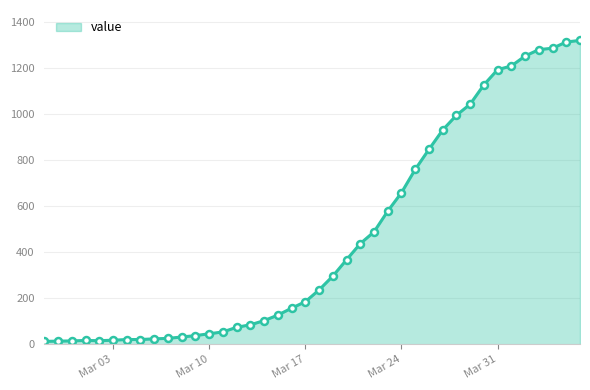

What is the maximum value shown in the chart?

1319